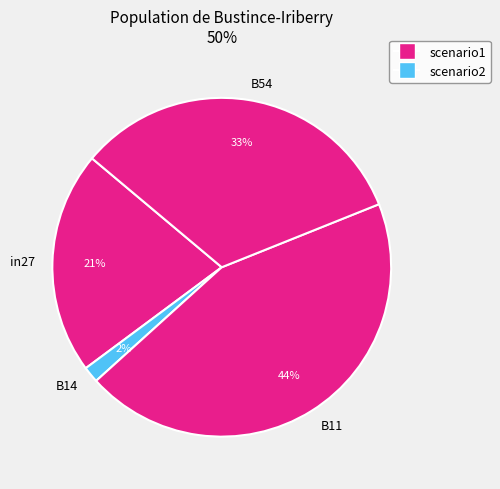

Does any single category account for the majority?

No